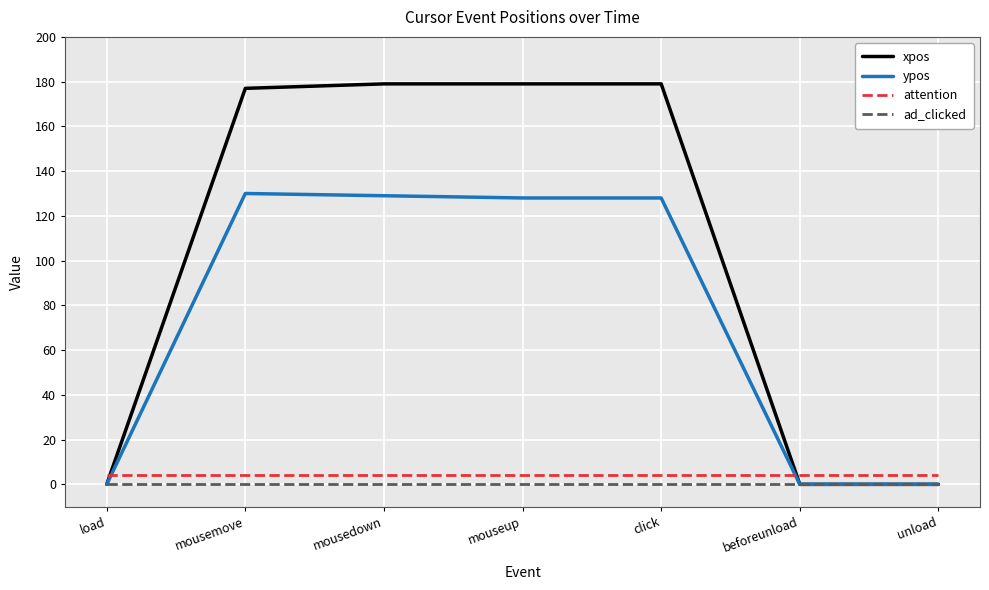

Which series has the widest spread of values?

xpos